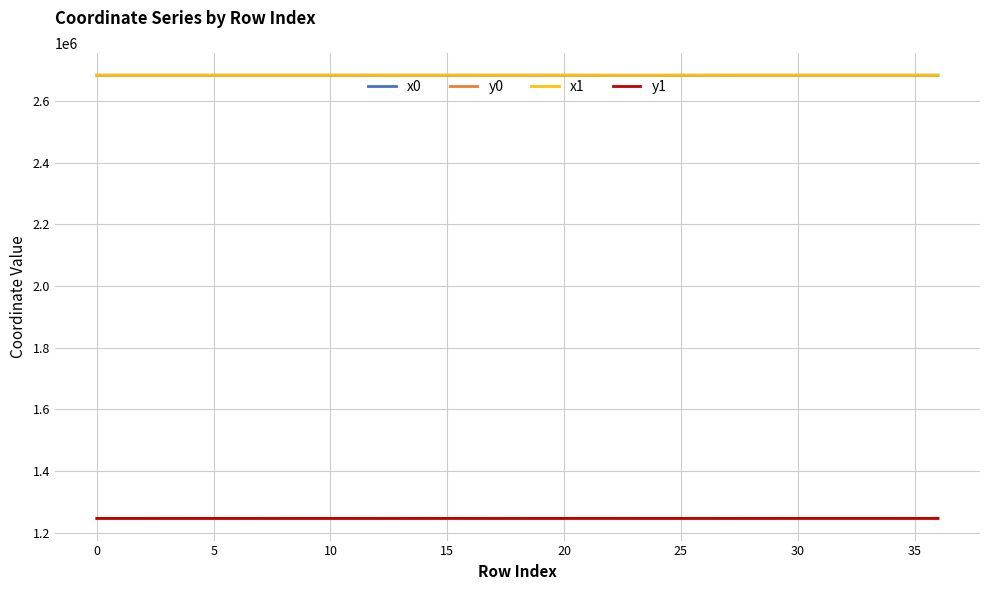

True or false: y0 and x0 cross at least once.

False